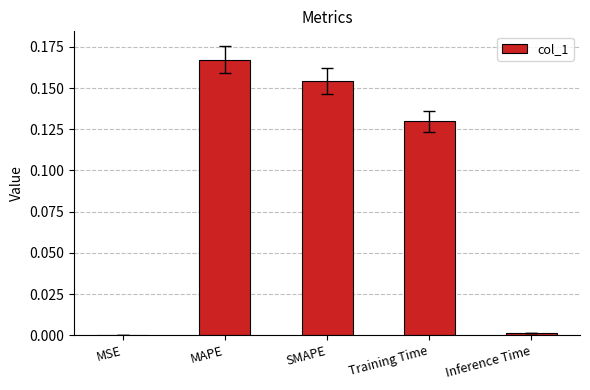

What is the sum of all values?

0.5